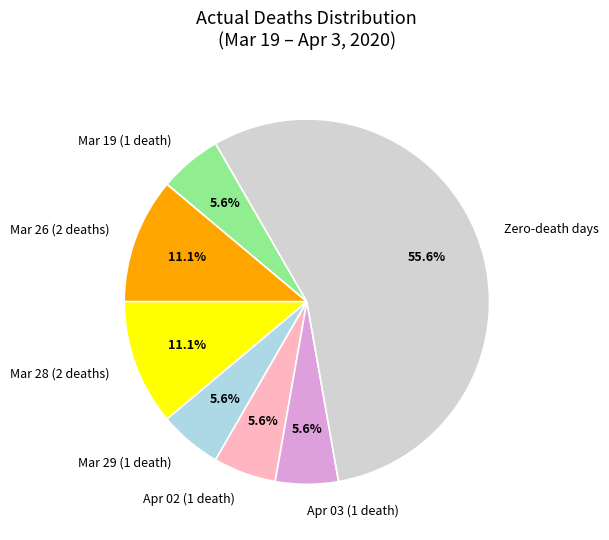

Do Mar 28 (2 deaths) and Mar 26 (2 deaths) together represent more than half of the pie?

No